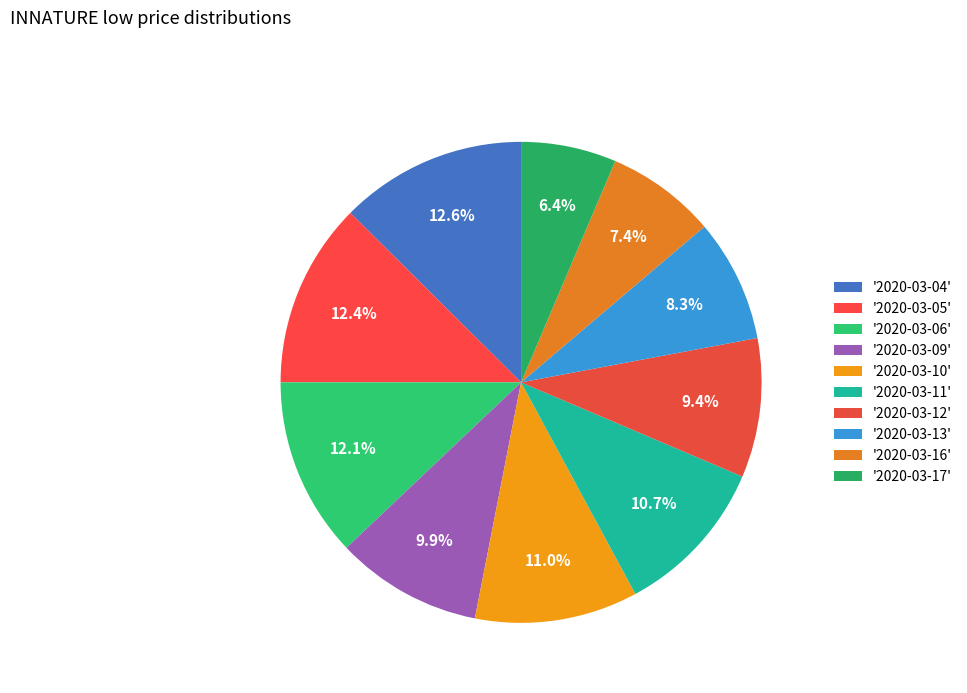

How many segments does this pie chart have?

10